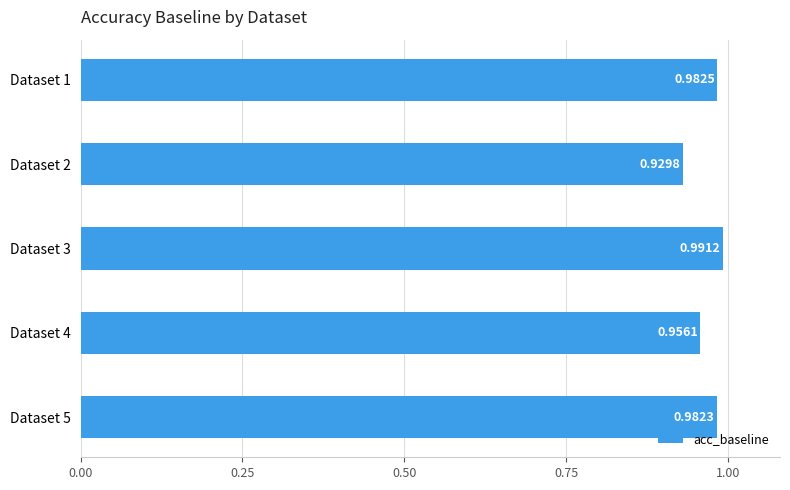

What is the sum of all values?

4.8